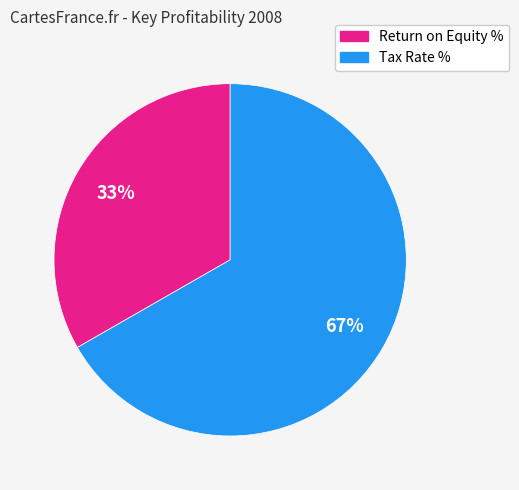

Is there any slice that represents more than half of the pie?

Yes